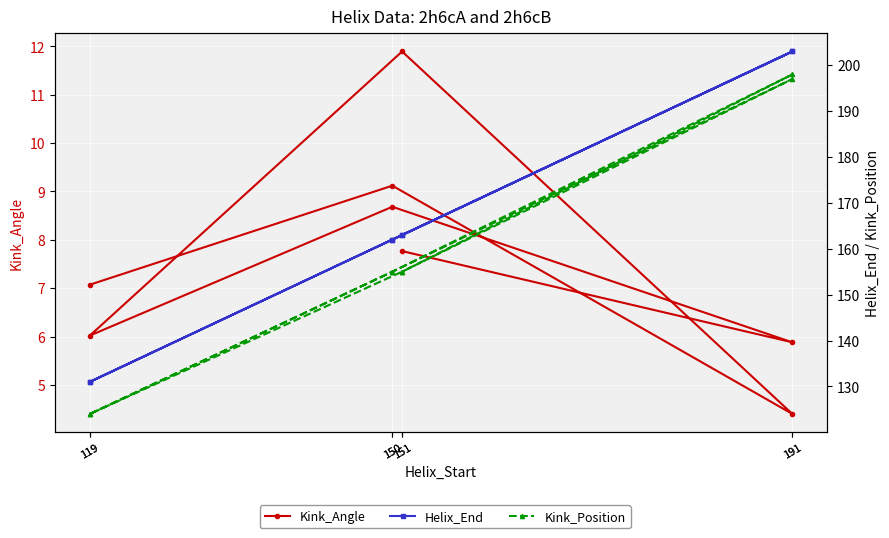

What are all the series names shown in the legend?

Kink_Angle, Helix_End, Kink_Position